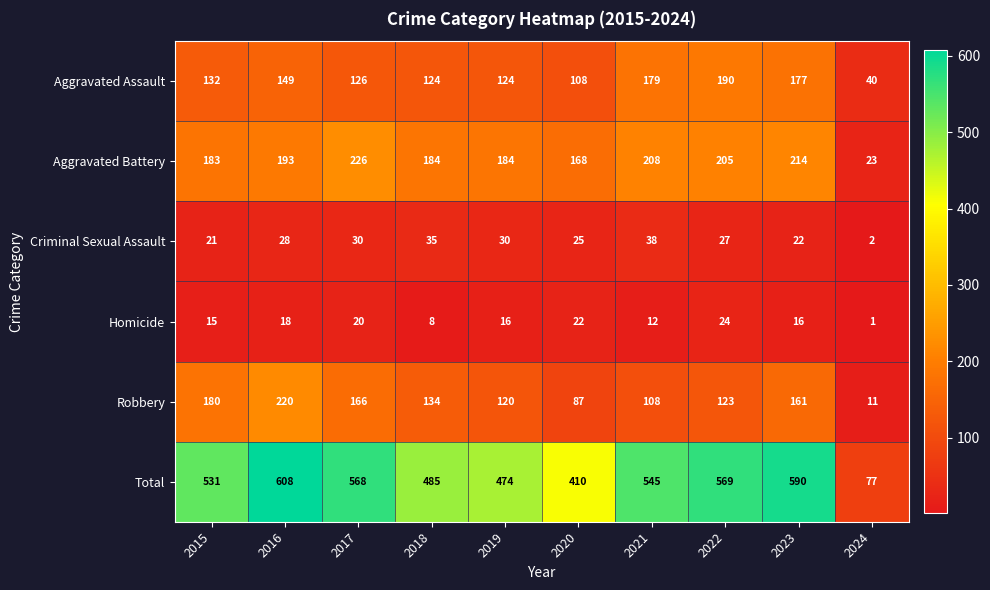

Where is Homicide nearest to the value 12?

2021